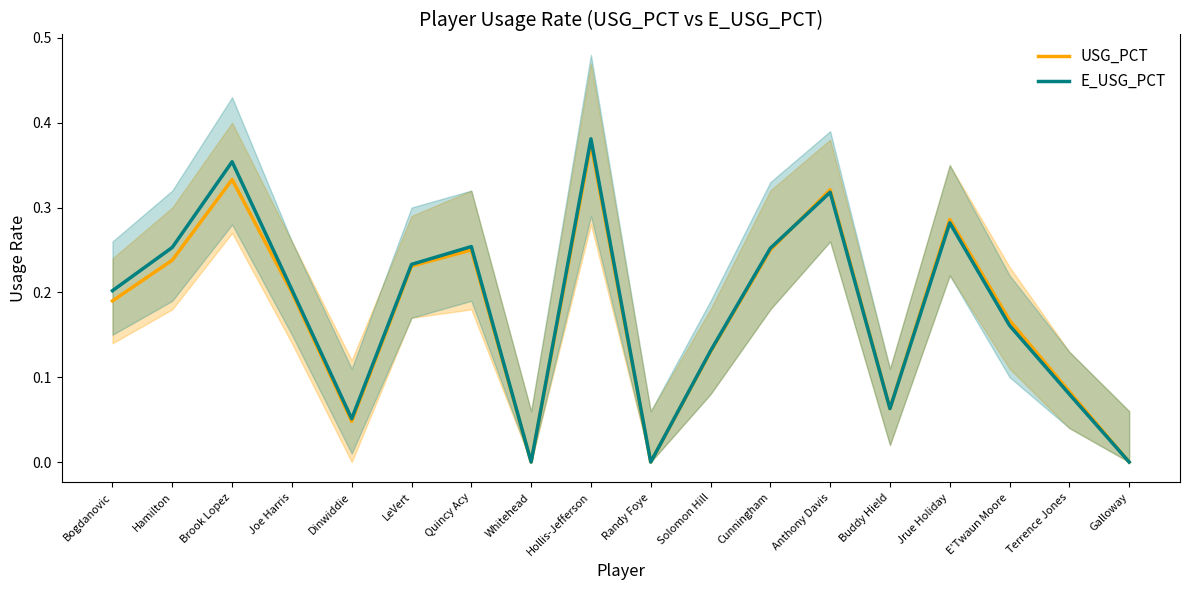

How many intersections are there between E_USG_PCT and USG_PCT?

1